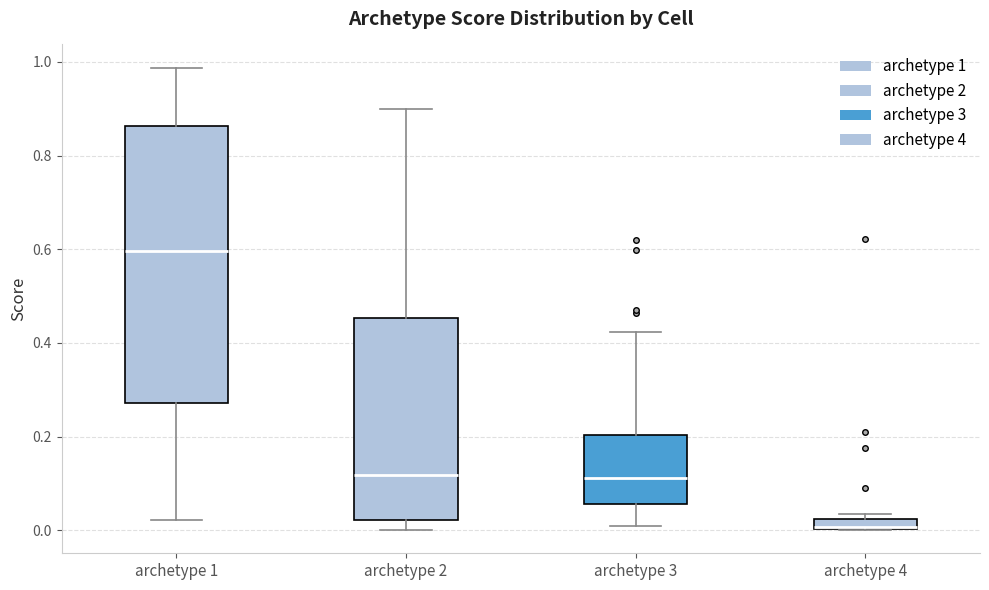

Comparing the boxes themselves (not the whiskers), which one is the tallest?

archetype 1